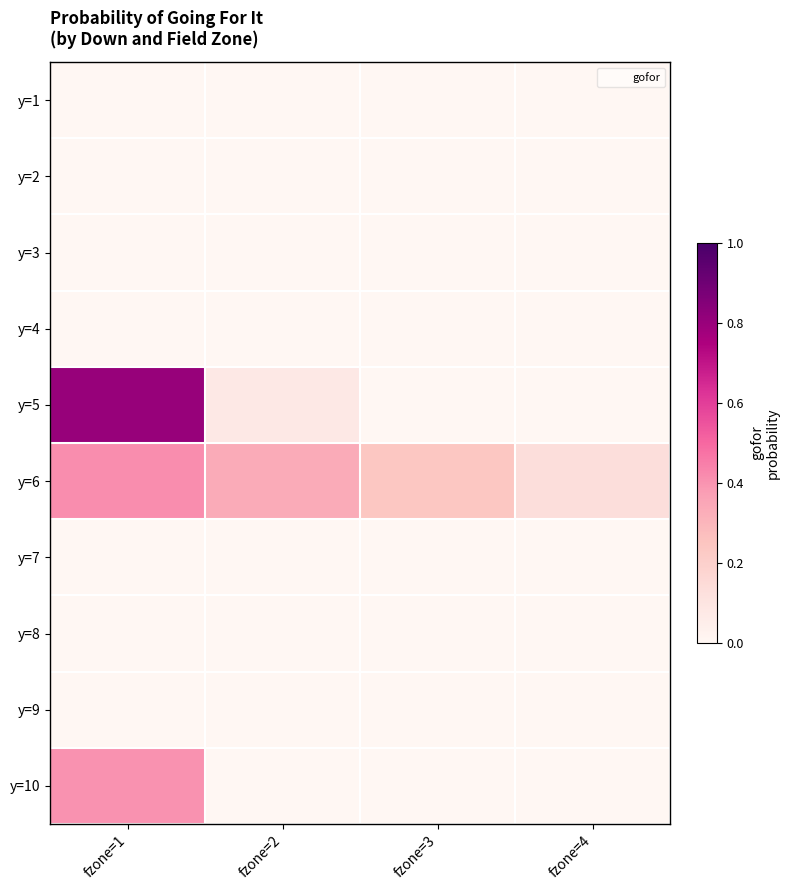

What is the spread (max minus min) of values at fzone=4?

0.1